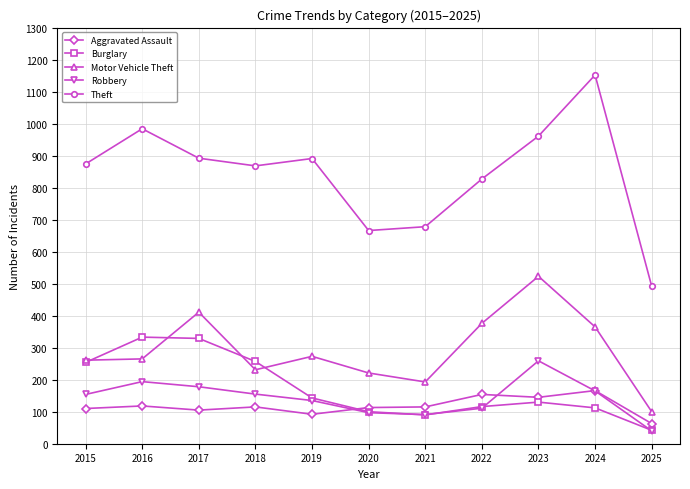

What is the value of the Theft point at the 6th from the left?

666